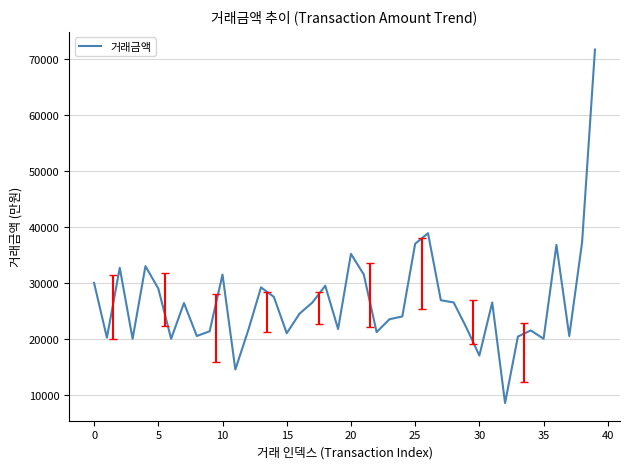

What is the difference between the maximum and minimum values?

63258